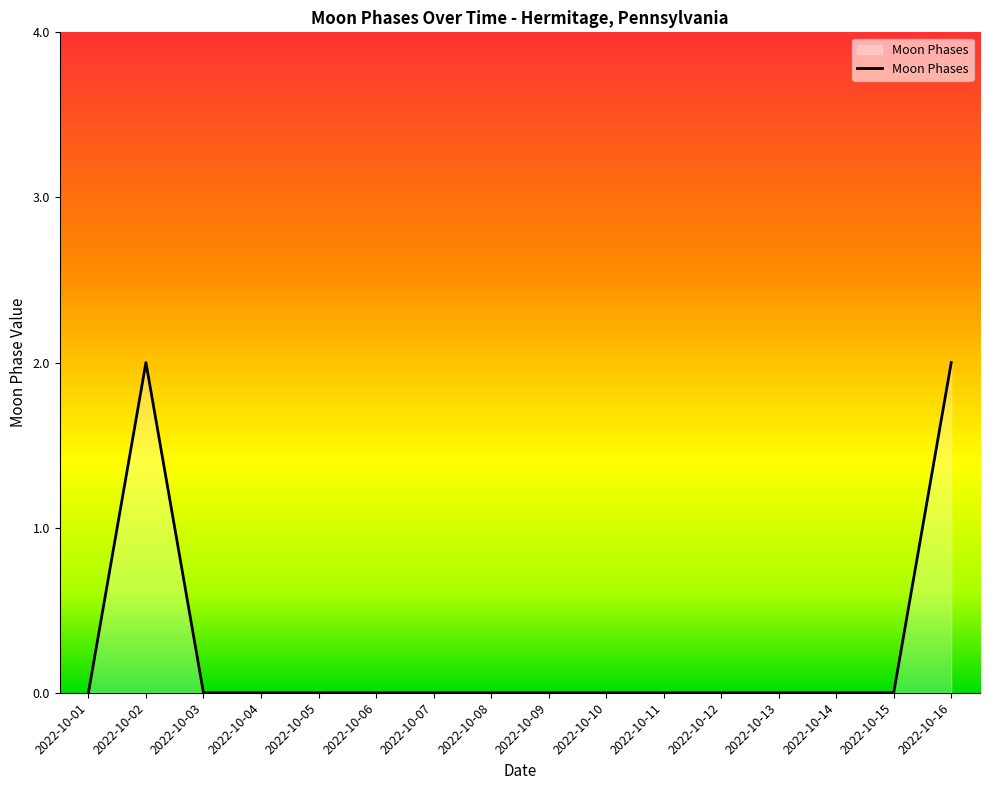

Reading left to right, what are all the values shown in this chart?

2022-10-01=0	2022-10-02=2	2022-10-03=0	2022-10-04=0	2022-10-05=0	2022-10-06=0	2022-10-07=0	2022-10-08=0	2022-10-09=0	2022-10-10=0	2022-10-11=0	2022-10-12=0	2022-10-13=0	2022-10-14=0	2022-10-15=0	2022-10-16=2